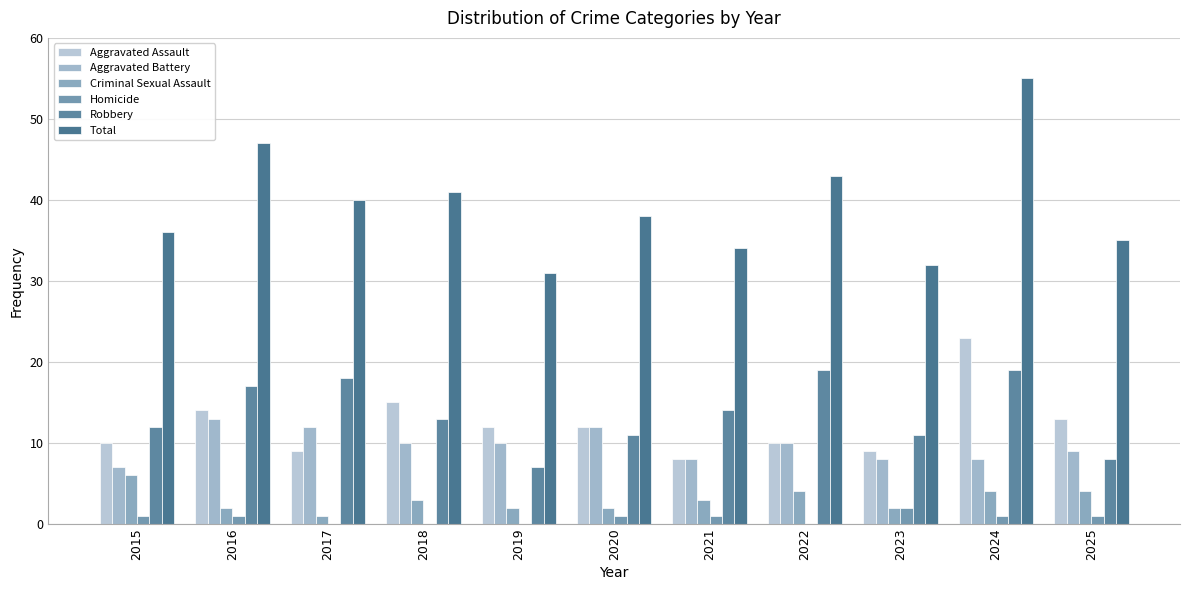

Reading left to right, extract all data points from this chart.

Aggravated Assault: 10	14	9	15	12	12	8	10	9	23	13
Aggravated Battery: 7	13	12	10	10	12	8	10	8	8	9
Criminal Sexual Assault: 6	2	1	3	2	2	3	4	2	4	4
Homicide: 1	1	0	0	0	1	1	0	2	1	1
Robbery: 12	17	18	13	7	11	14	19	11	19	8
Total: 36	47	40	41	31	38	34	43	32	55	35